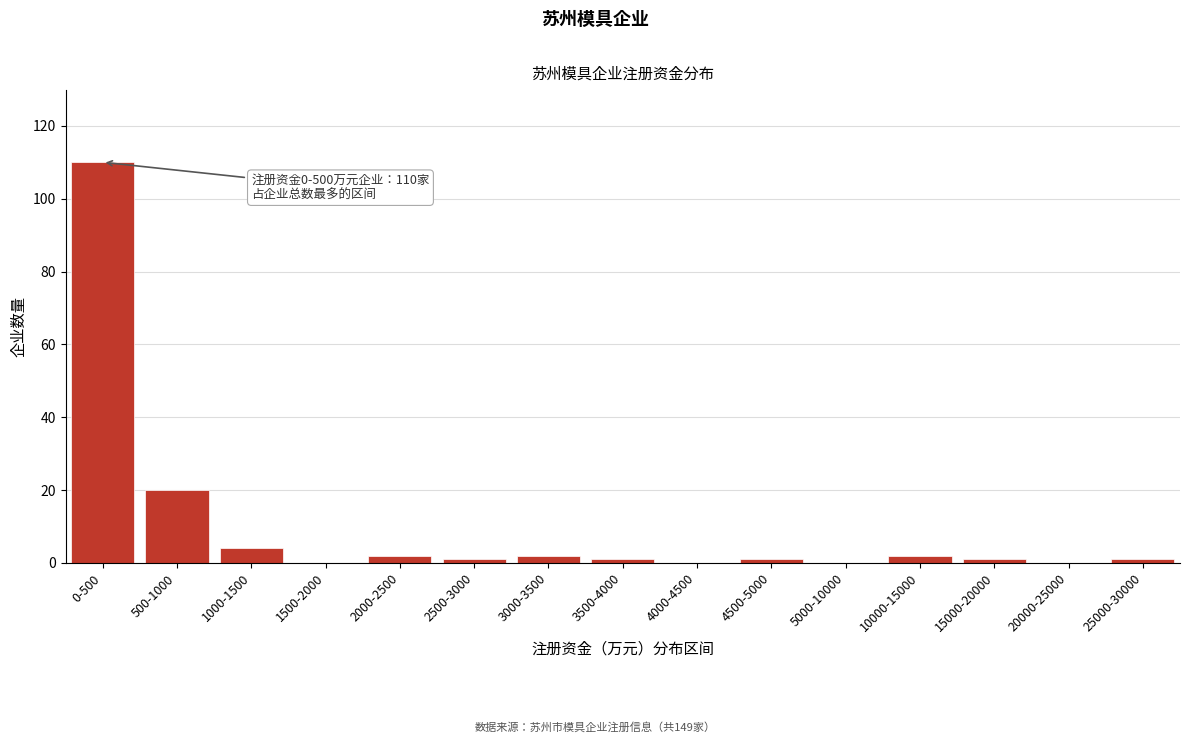

Reading left to right, transcribe all the data shown in this chart.

0-500=110	500-1000=20	1000-1500=4	1500-2000=0	2000-2500=2	2500-3000=1	3000-3500=2	3500-4000=1	4000-4500=0	4500-5000=1	5000-10000=0	10000-15000=2	15000-20000=1	20000-25000=0	25000-30000=1